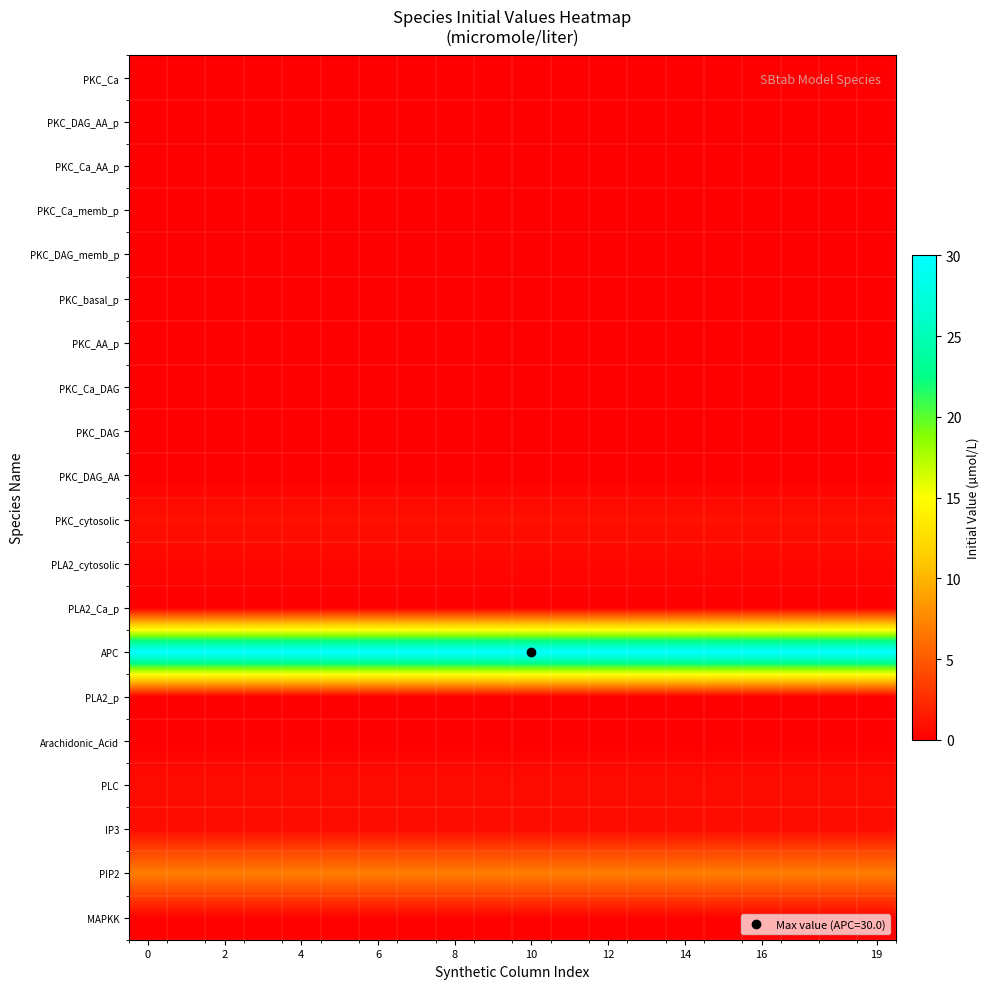

How many series are shown in this chart?

20